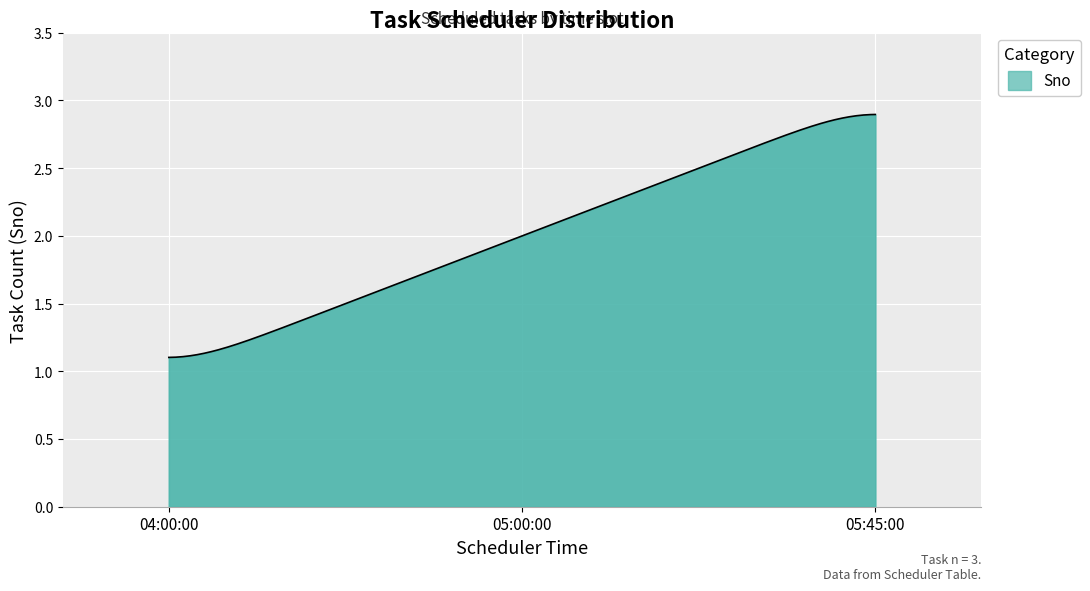

How many lines are shown in the chart?

1